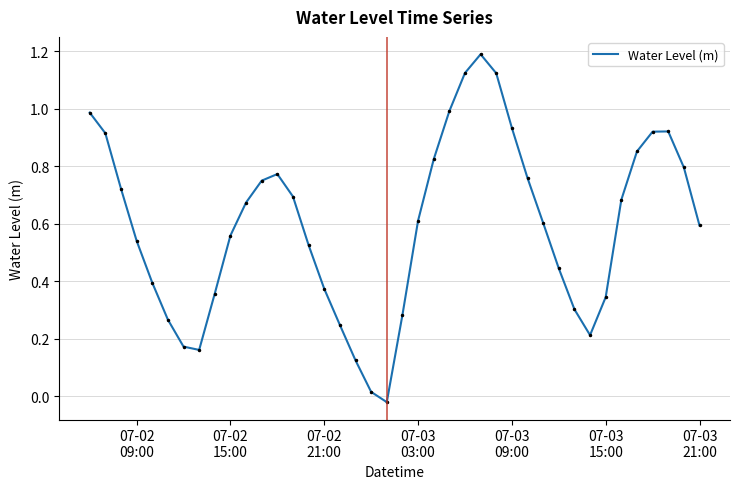

What is the difference between the maximum and minimum values?

1.2